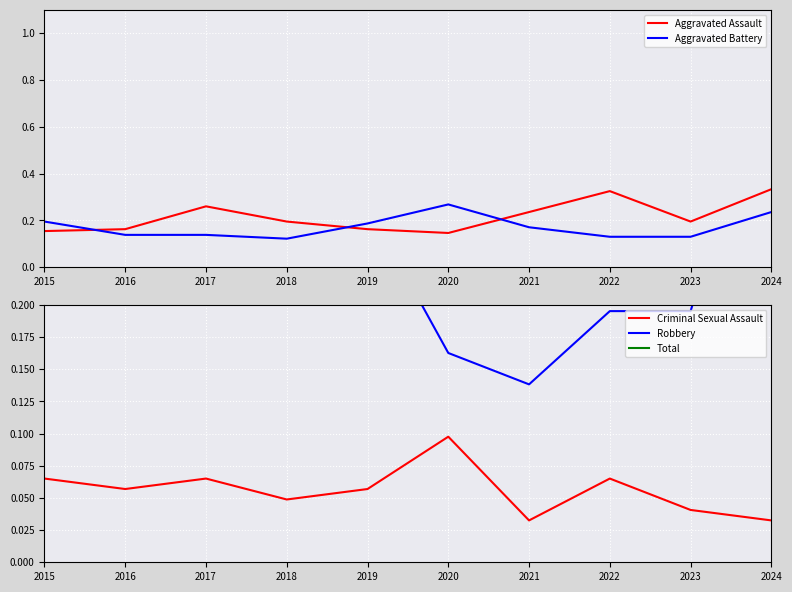

What is the value of the Aggravated Assault point at the 6th from the left?

0.1